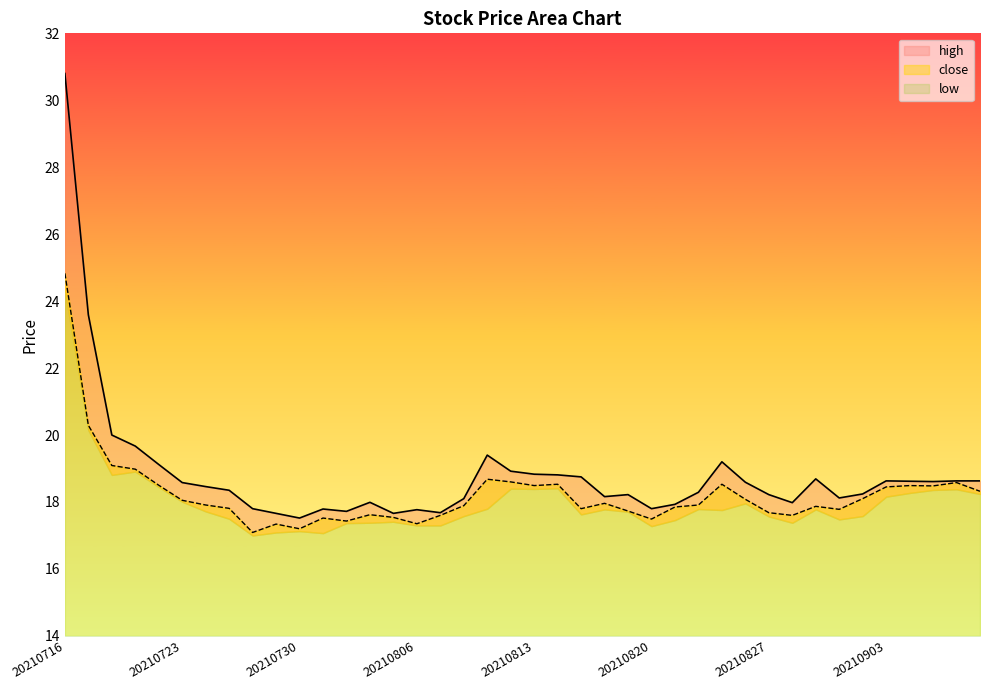

Which has a higher value, 20210903 or 20210716?

20210716